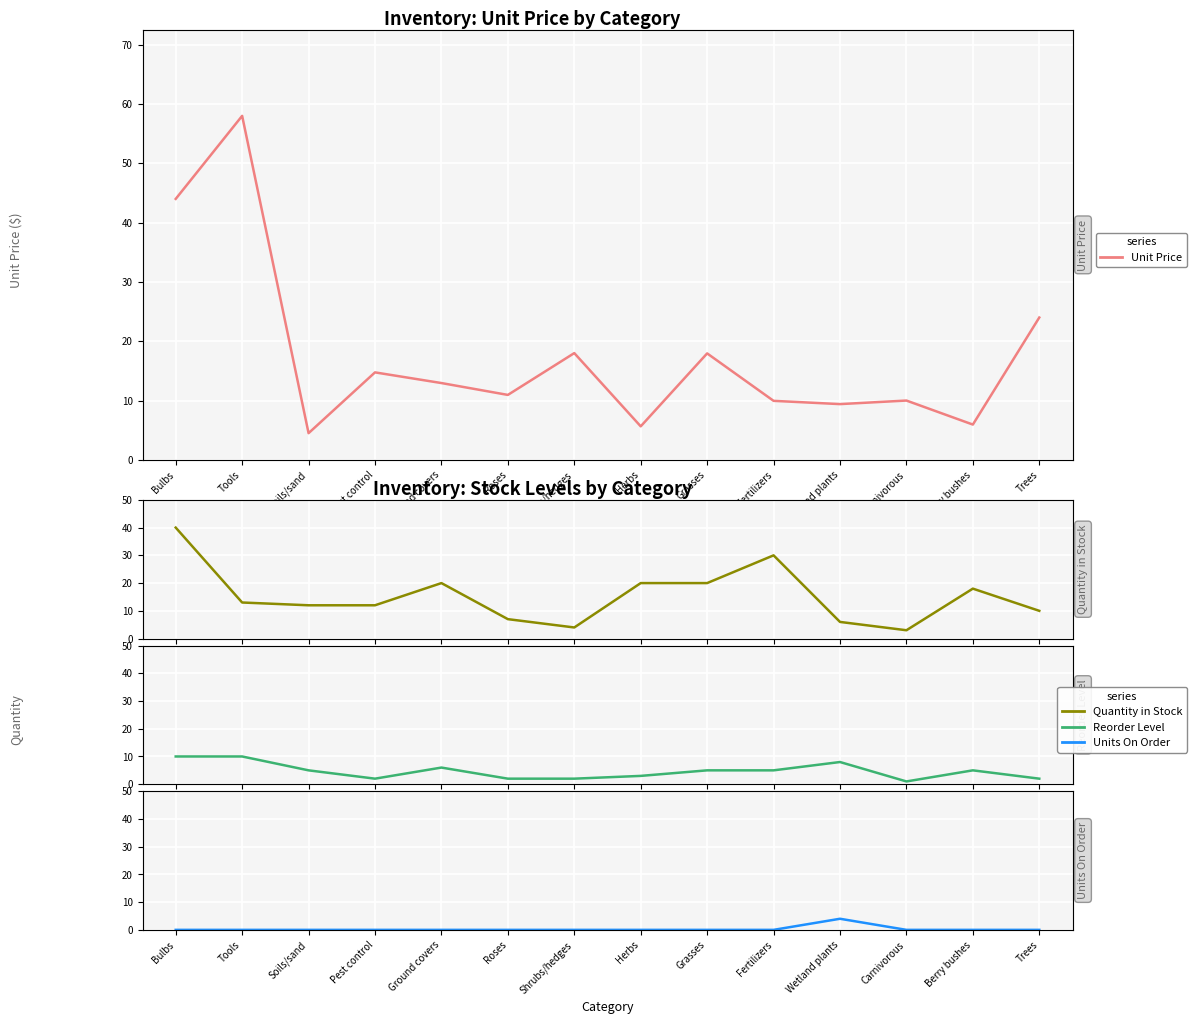

How many data points in Quantity in Stock are above 13?

6